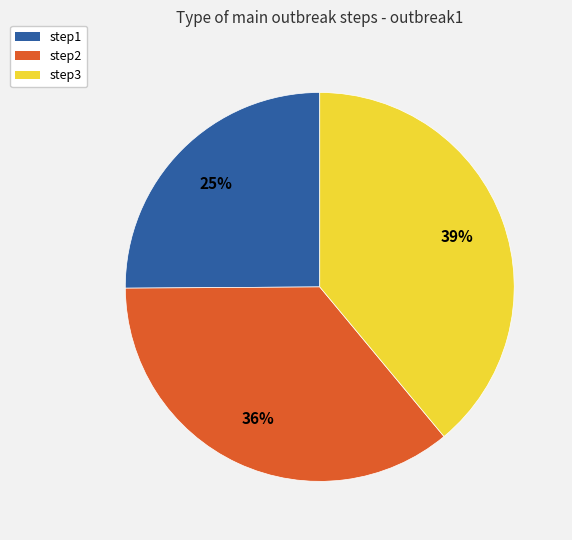

Is it true that step2 is 27% of the pie?

False